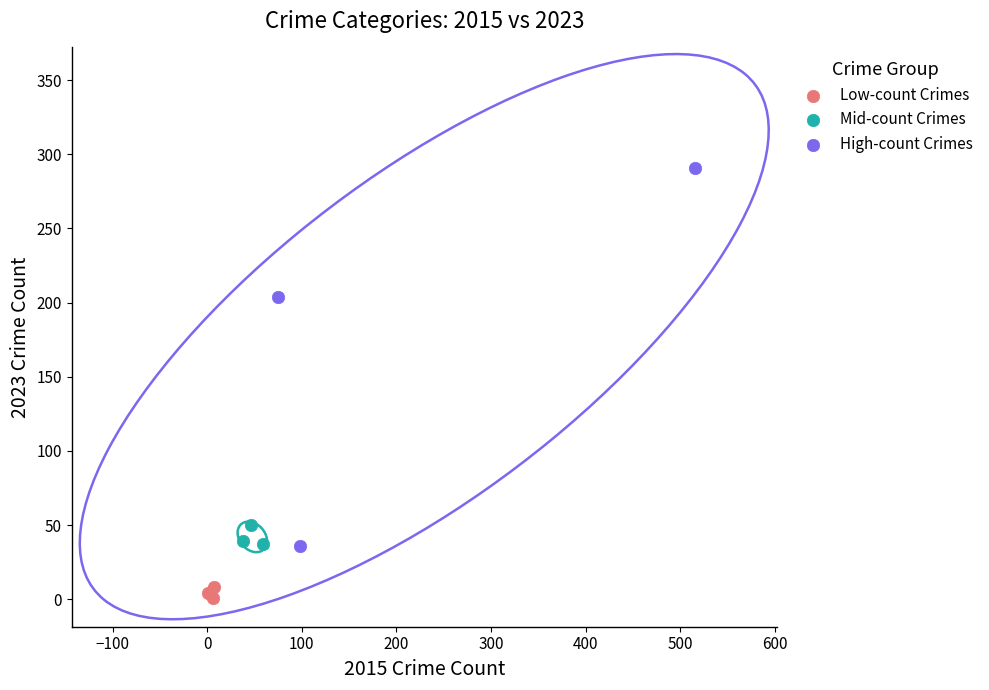

Which series reaches the maximum Y coordinate?

High-count Crimes